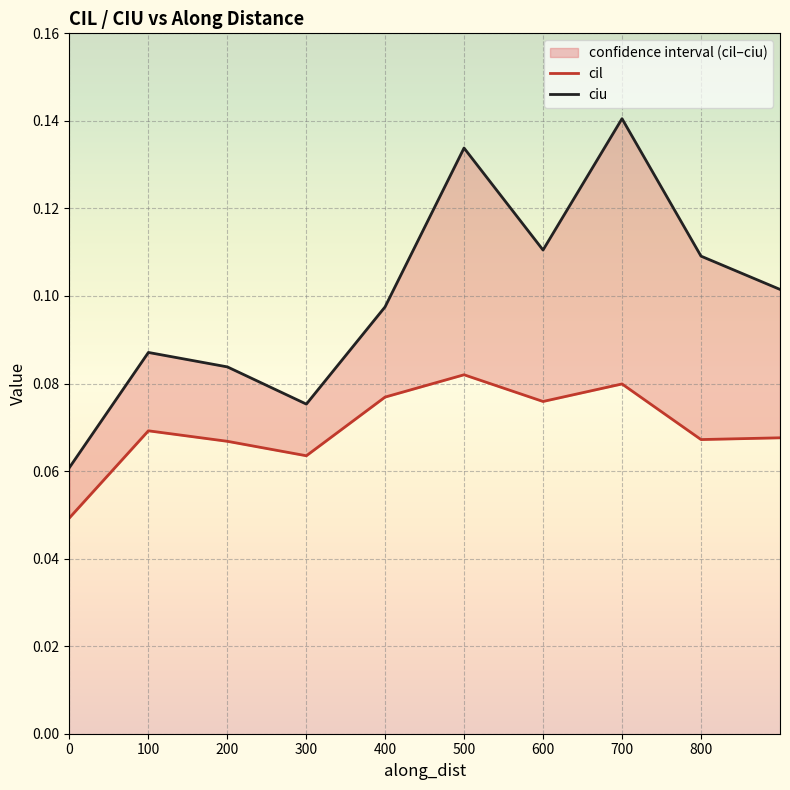

The ciu series shows 0.1 at 0. True or false?

True